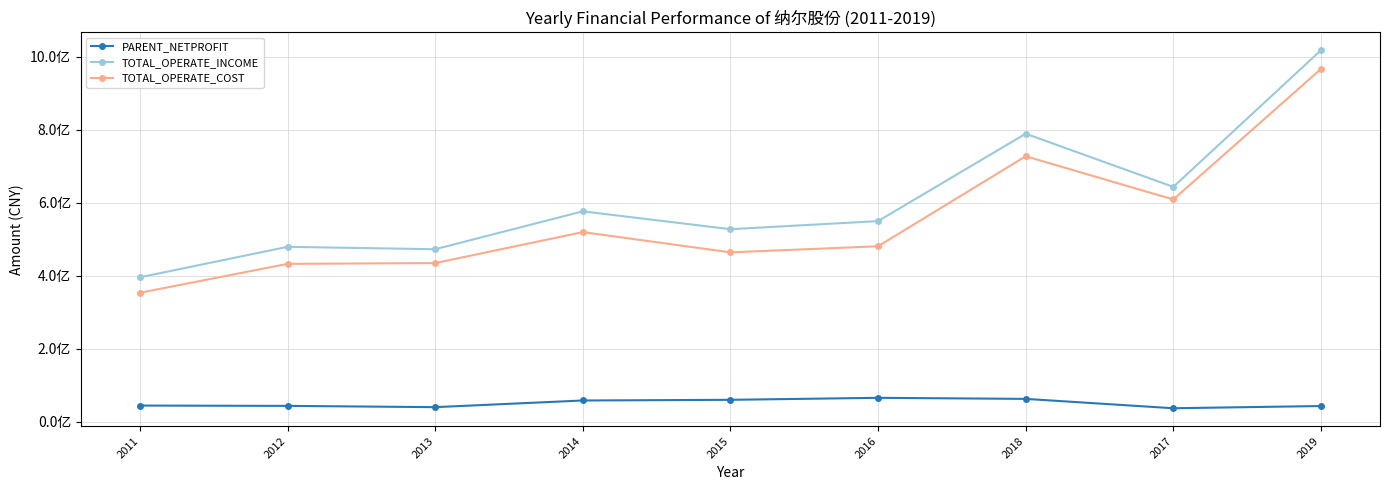

At which label does PARENT_NETPROFIT reach its minimum?

2017